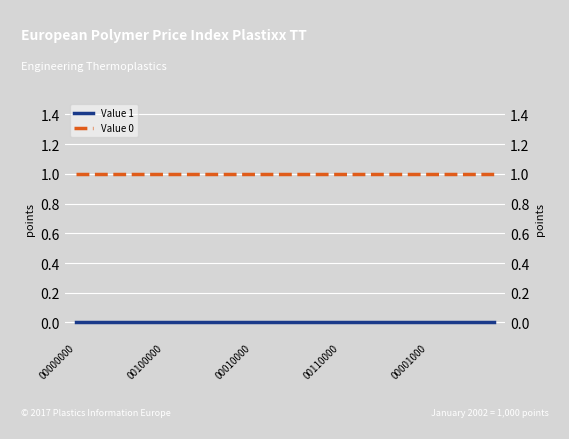

True or false: Value 1 and Value 0 cross at least once.

False